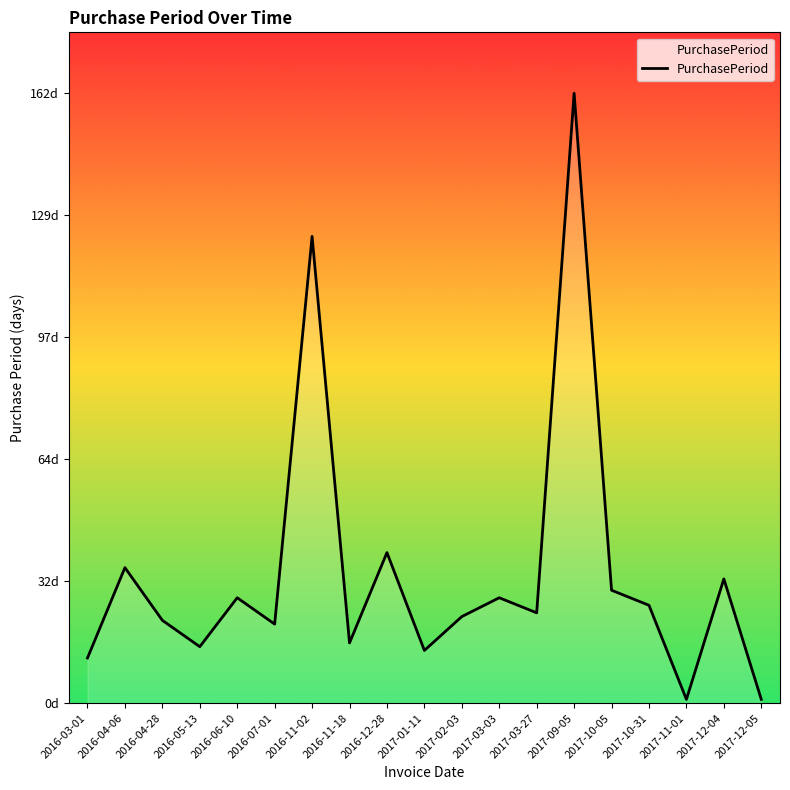

Approximately how many times larger is the value at 2017-10-31 compared to 2016-12-28?

0.7